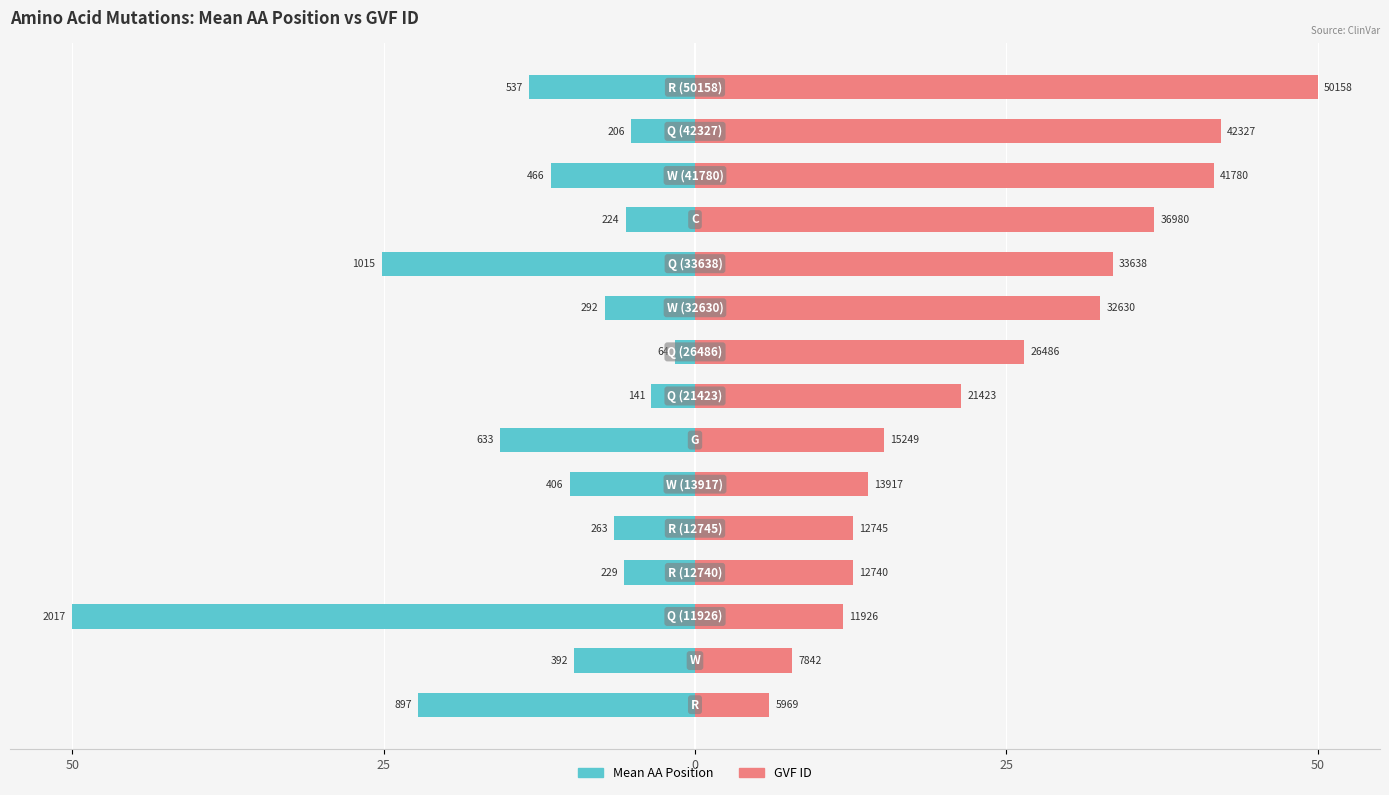

What is the smallest value displayed?

-50.0